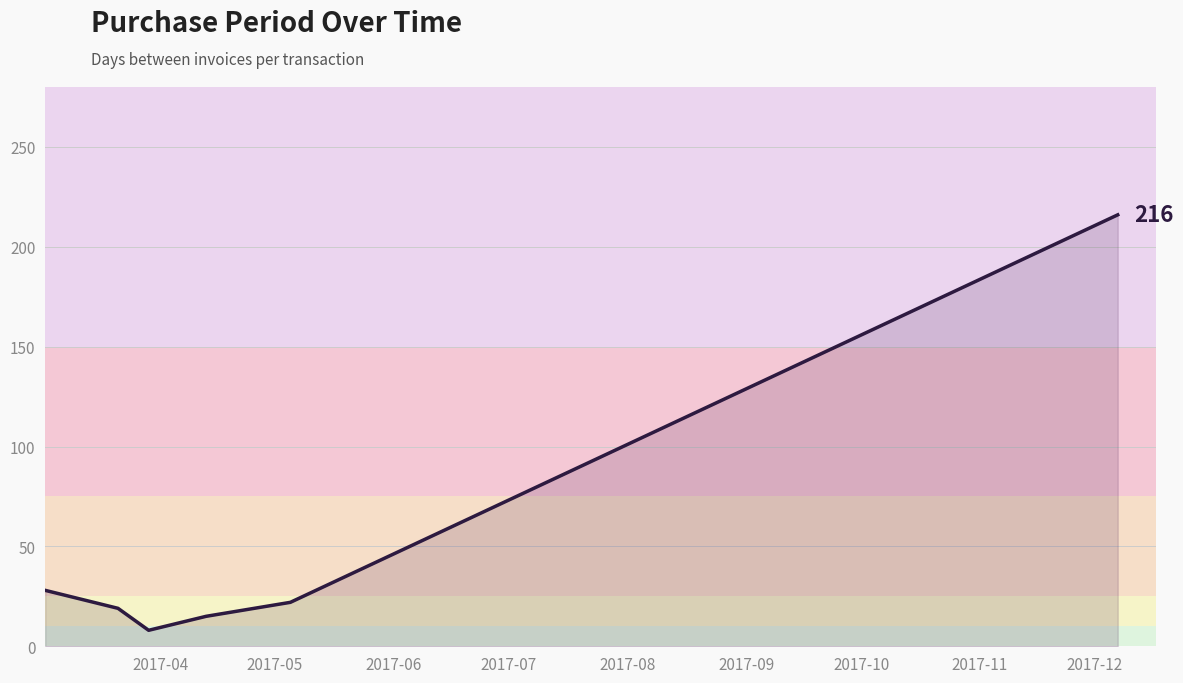

What is the sum of all values?

308